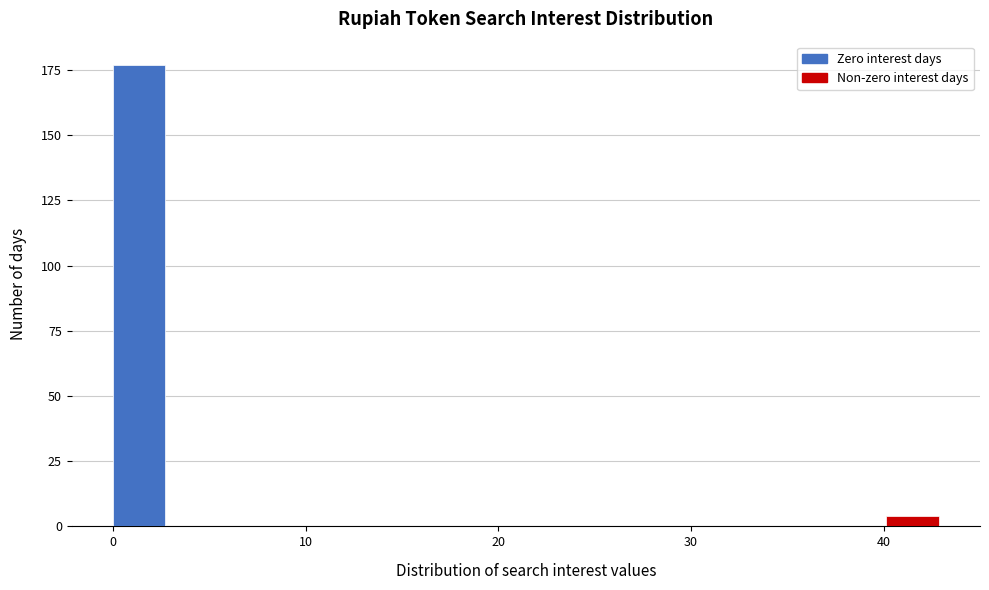

Read against the x-axis, roughly where is the centre of the tallest bar?

1